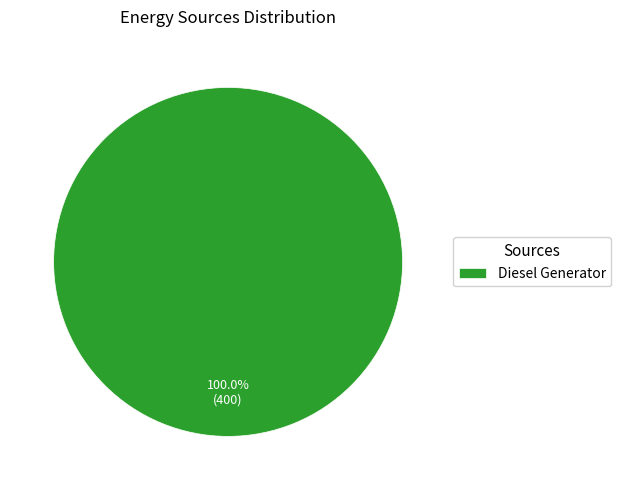

Rank the categories by value from lowest to highest.

Diesel Generator